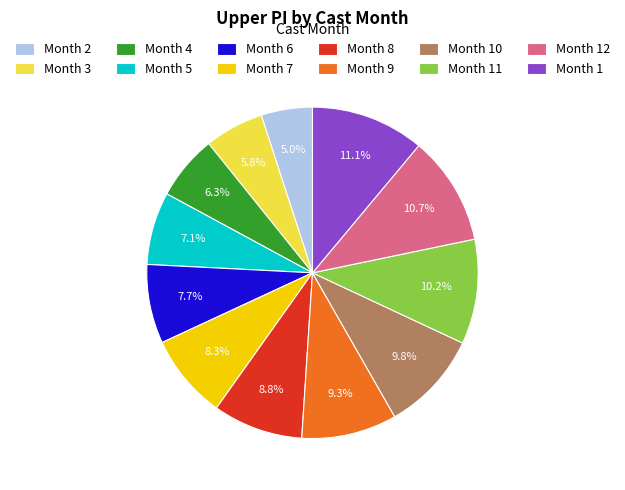

Is the sum of Month 9 and Month 8 greater than half?

No